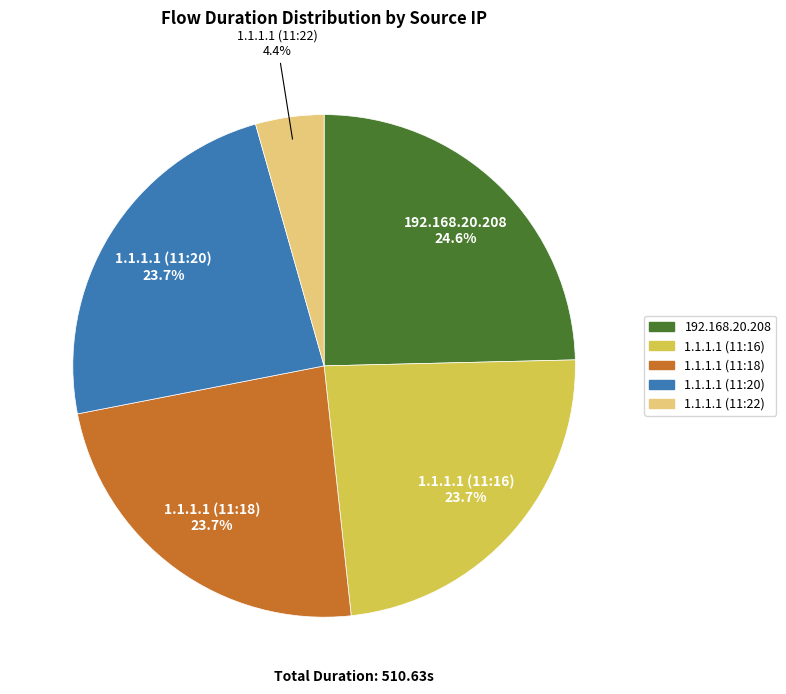

What percentage do 1.1.1.1 (11:22) and 1.1.1.1 (11:16) together represent?

28.1%